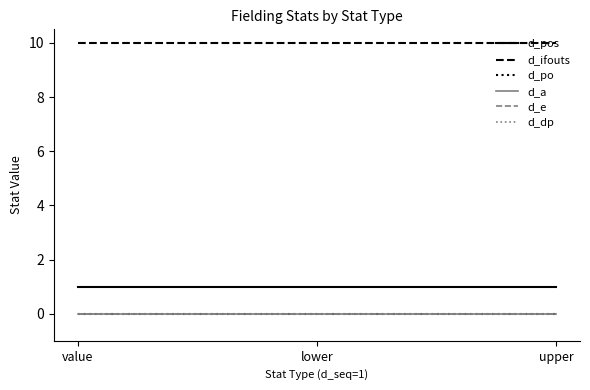

Does the chart display data point markers on the line(s)?

No